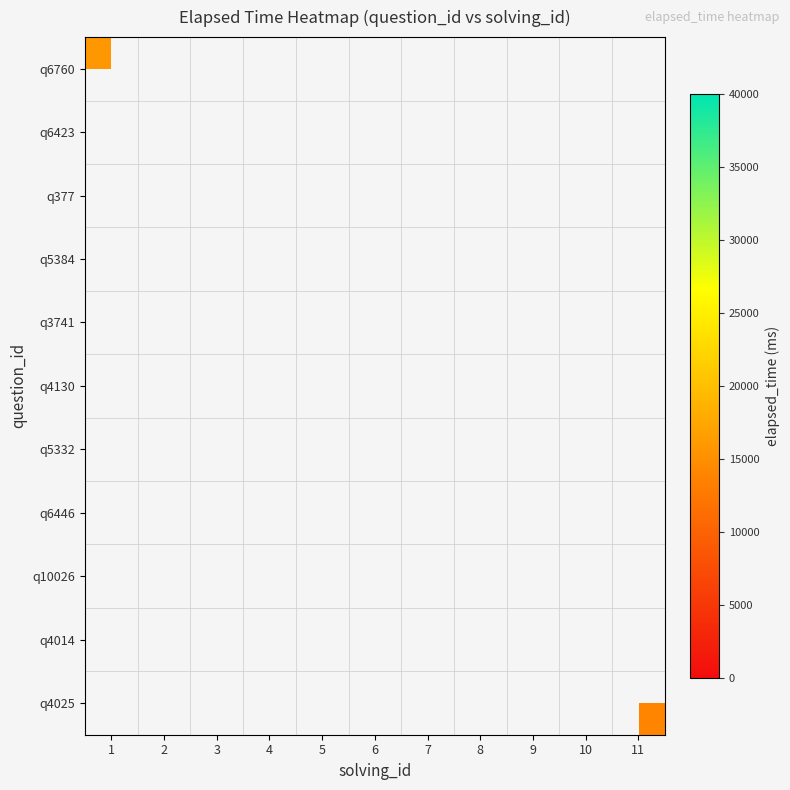

What is the greatest value displayed?

37000.0